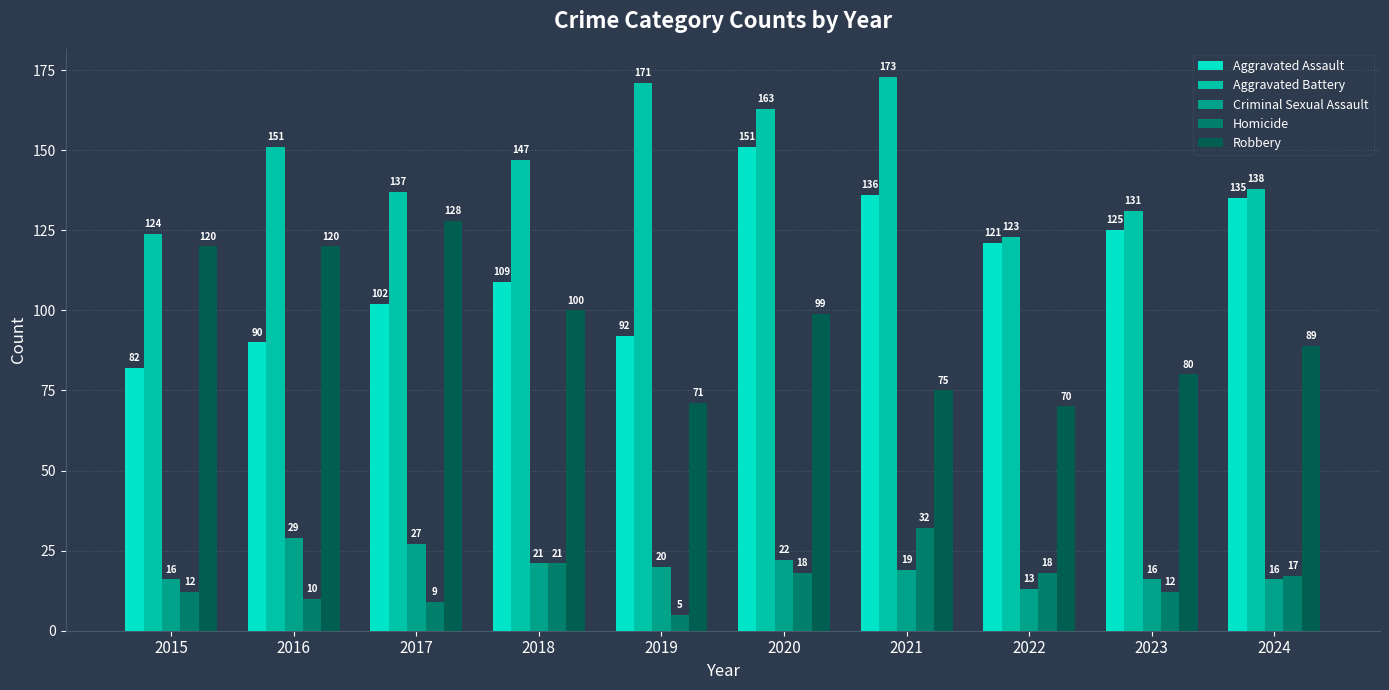

What is the sum of the Criminal Sexual Assault values at 2021 and 2016?

48